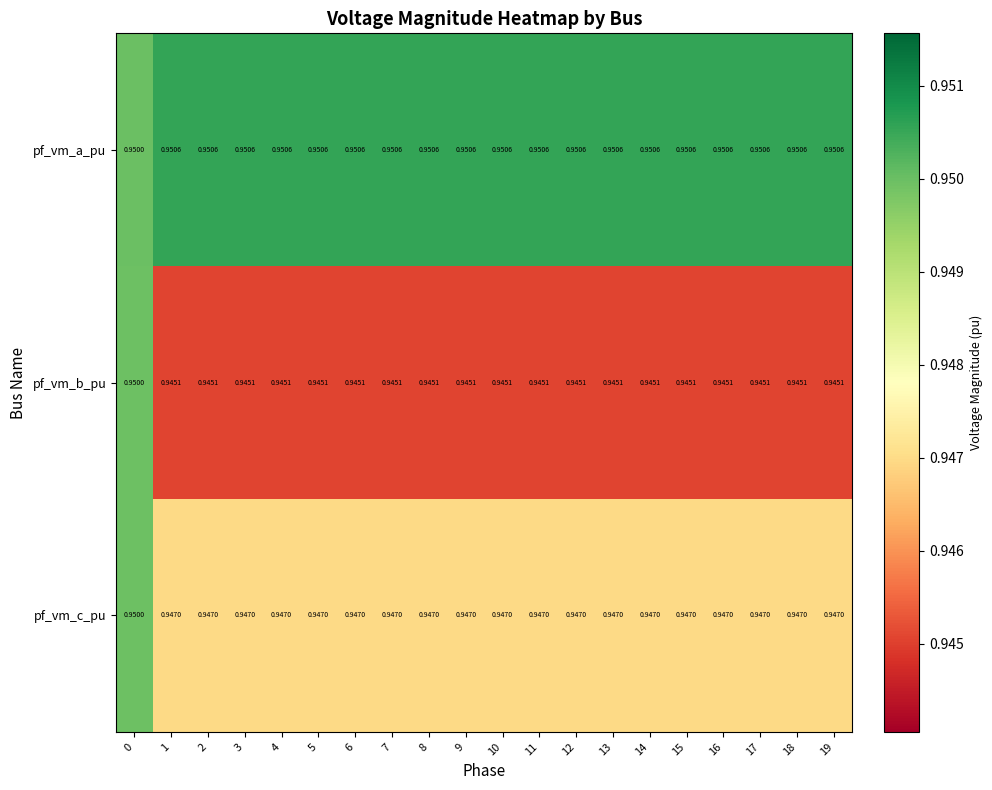

List the series in order of their overall mean, lowest first.

pf_vm_b_pu, pf_vm_c_pu, pf_vm_a_pu